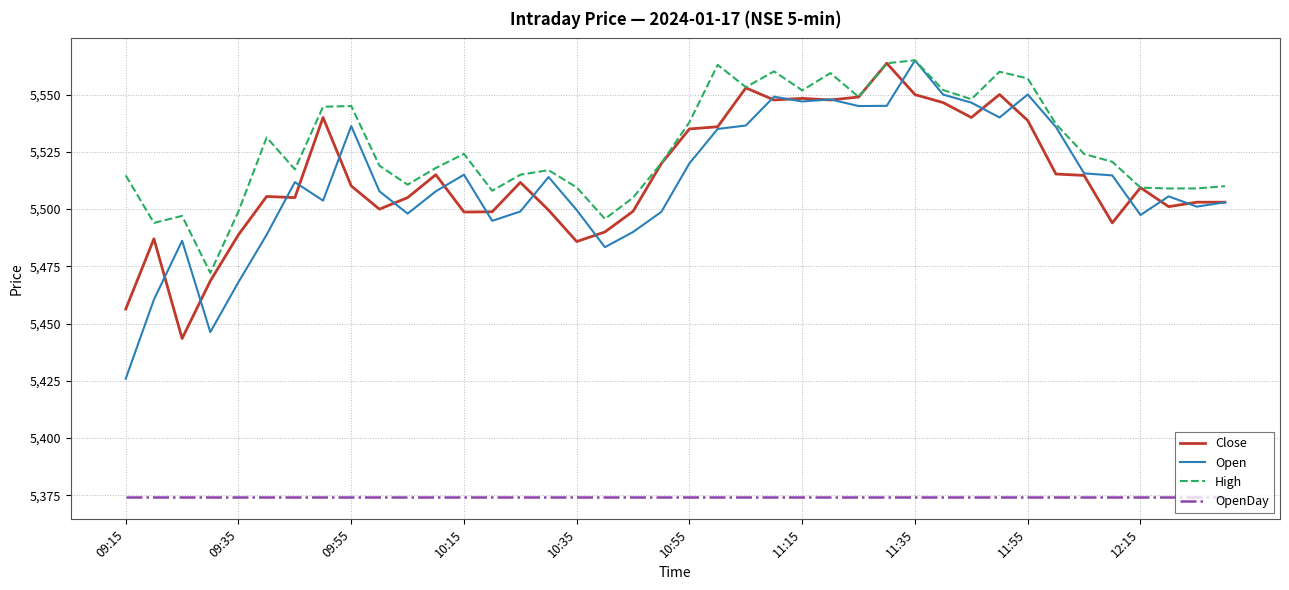

Which series has the widest spread of values?

Open